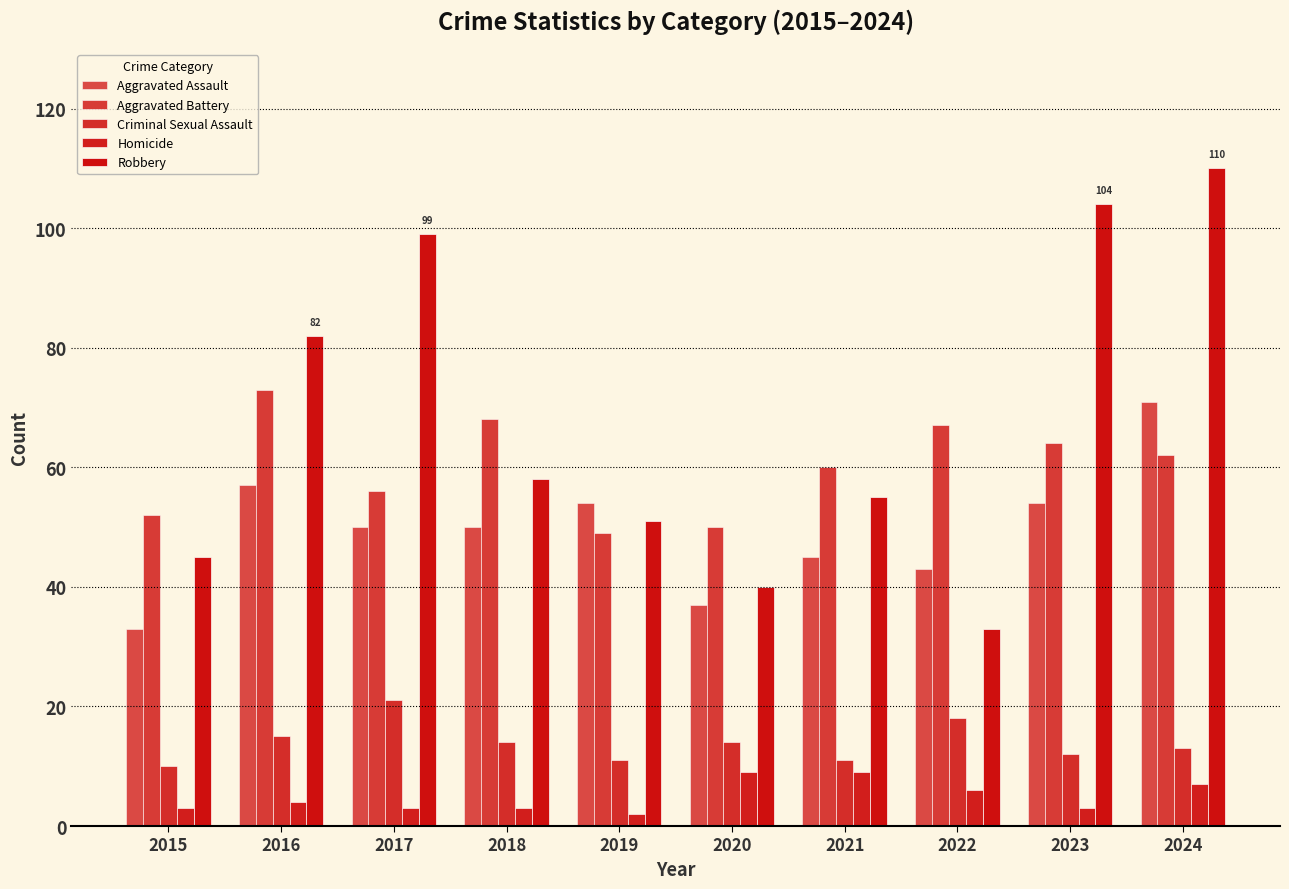

At how many categories does at least one series exceed 56?

7